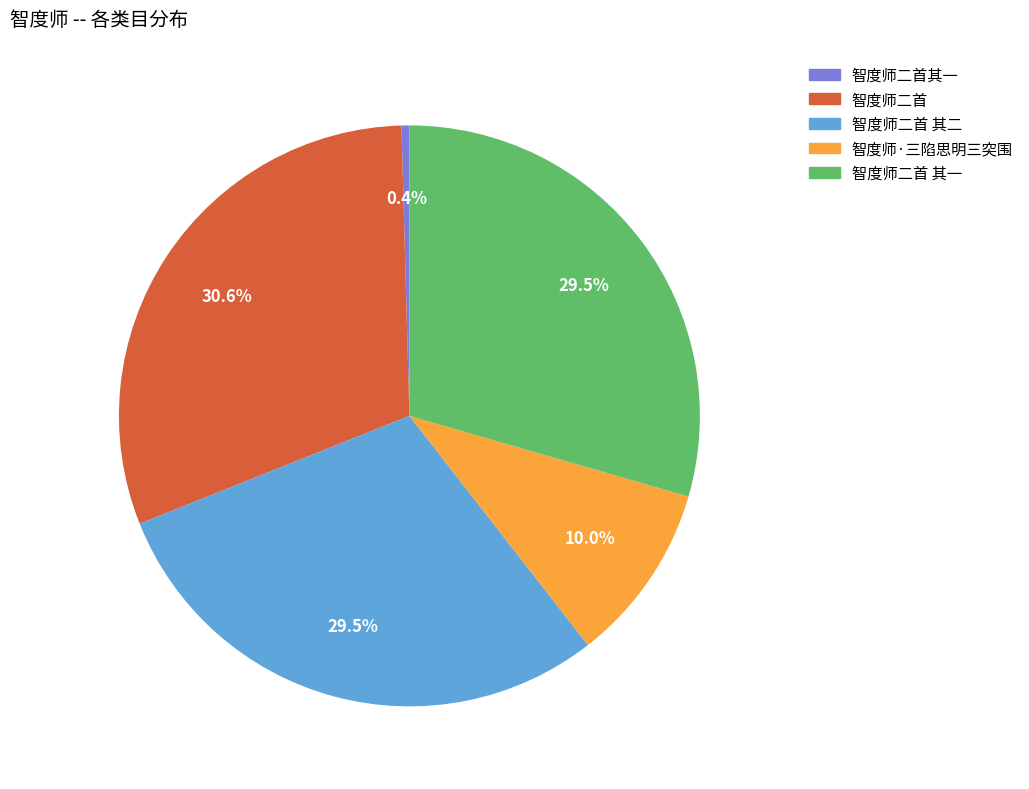

Is the sum of 智度师二首 其一 and 智度师二首其一 greater than half?

No